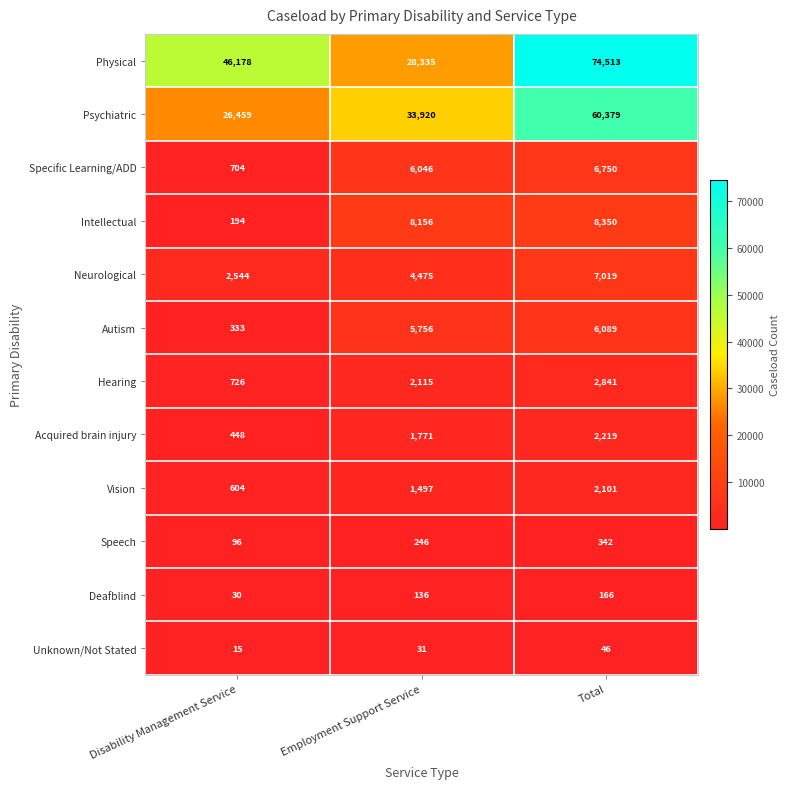

What is the total value across all series at Disability Management Service?

78331